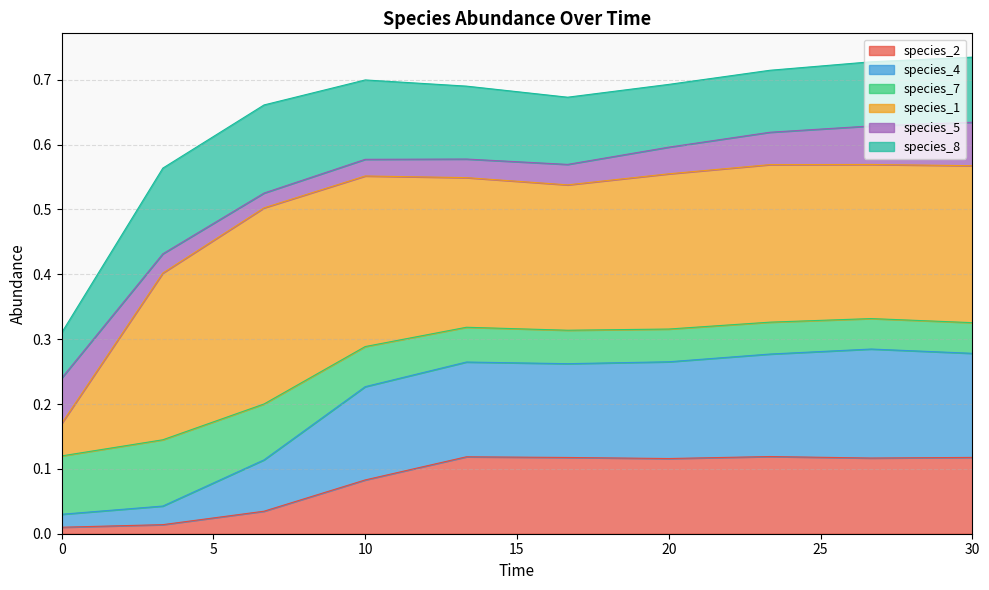

Which category has the highest value in the species_4 series?

26.666666666666668